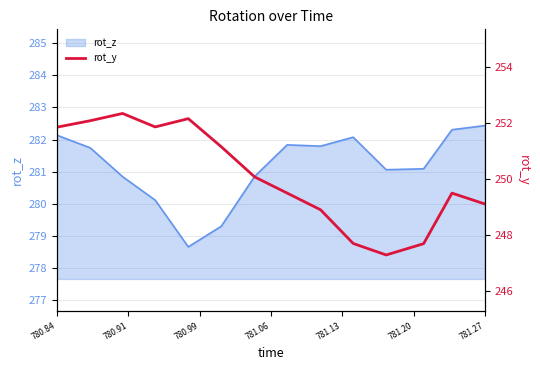

Reading left to right, what are all the values shown in this chart?

251.9	252.1	252.3	251.9	252.2	251.2	250.1	249.5	248.9	247.7	247.3	247.7	249.5	249.1